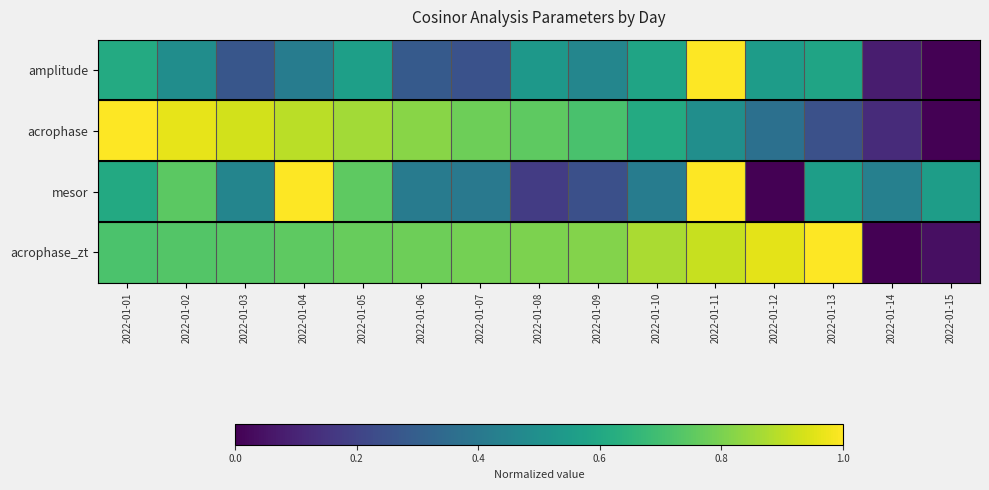

Which series has the widest spread of values?

amplitude